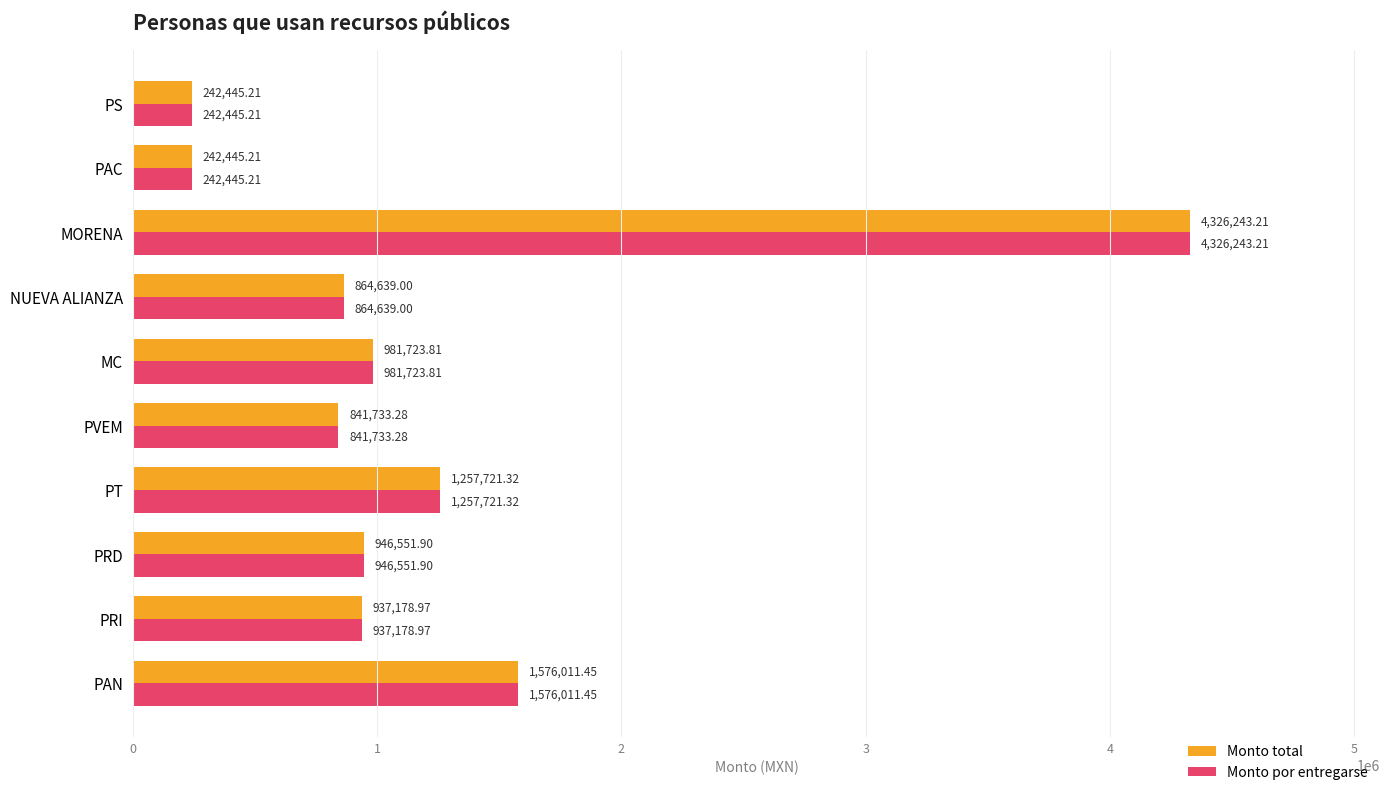

What is the difference between the maximum and minimum values in the Monto por entregarse series?

4083798.0